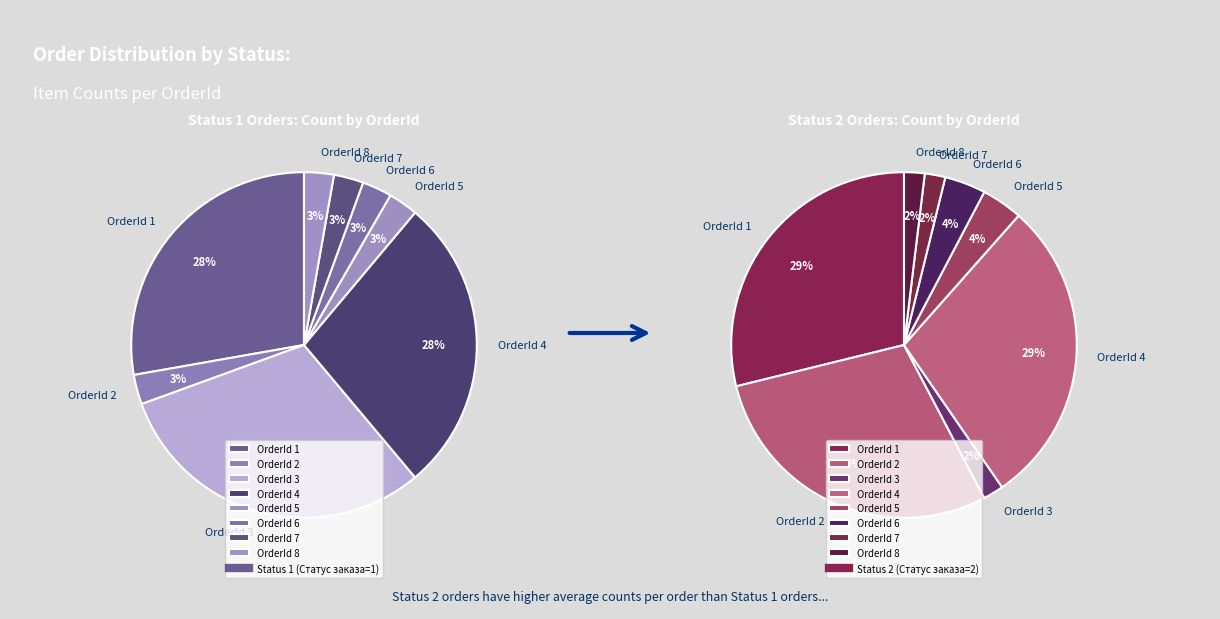

How much of the chart is everything except OrderId 4?

72.2%